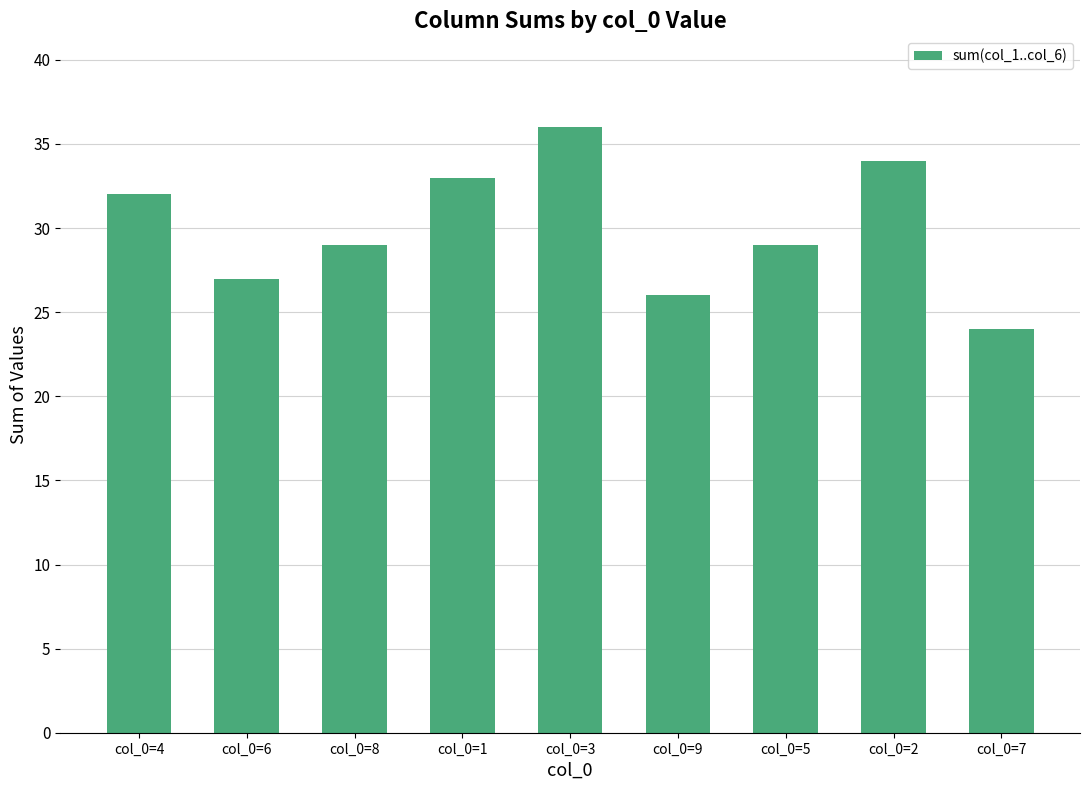

At which category does the chart reach its minimum across all series?

col_0=7